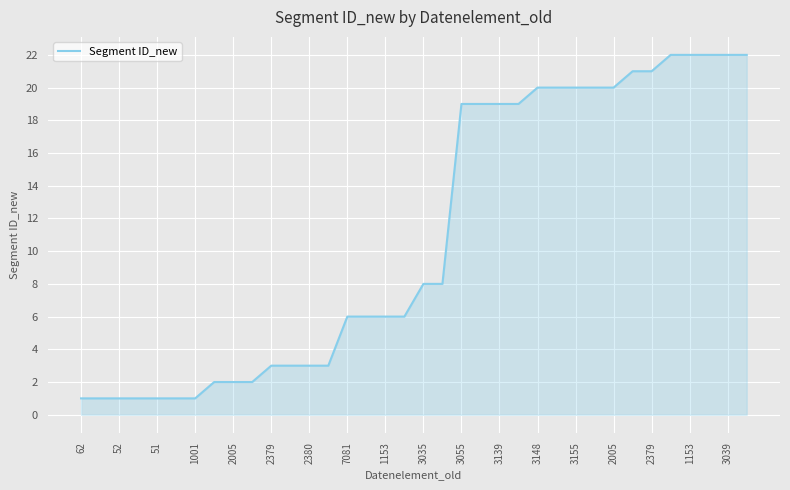

Reading left to right, what are all the values shown in this chart?

1	1	1	1	1	1	1	2	2	2	3	3	3	3	6	6	6	6	8	8	19	19	19	19	20	20	20	20	20	21	21	22	22	22	22	22